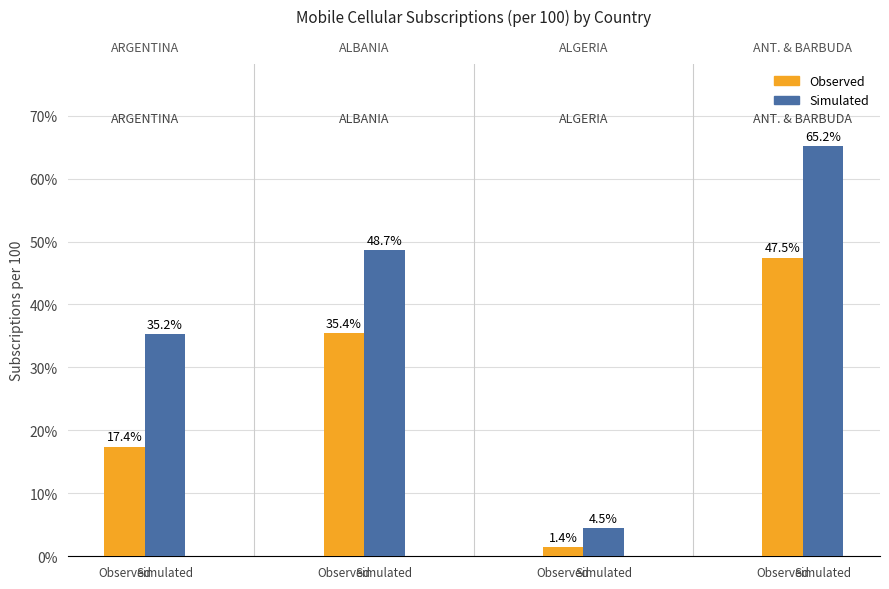

What is the total value across all series at Observed?

52.7